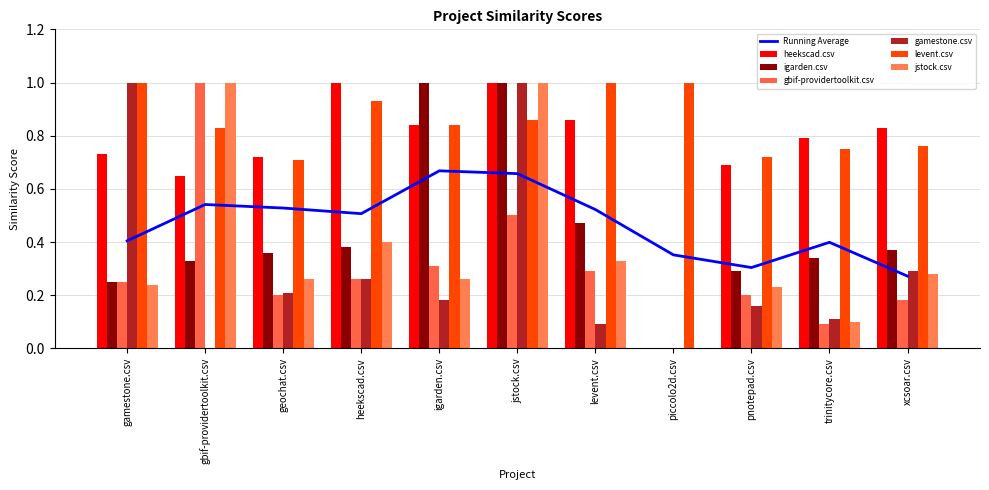

Reading right to left, what are all the values shown in this chart?

heekscad.csv: 0.8	0.8	0.7	0.0	0.9	1.0	0.8	1.0	0.7	0.7	0.7
igarden.csv: 0.4	0.3	0.3	0.0	0.5	1.0	1.0	0.4	0.4	0.3	0.2
gbif-providertoolkit.csv: 0.2	0.1	0.2	0.0	0.3	0.5	0.3	0.3	0.2	1.0	0.2
gamestone.csv: 0.3	0.1	0.2	0.0	0.1	1.0	0.2	0.3	0.2	0.0	1.0
levent.csv: 0.8	0.8	0.7	1.0	1.0	0.9	0.8	0.9	0.7	0.8	1.0
jstock.csv: 0.3	0.1	0.2	0.0	0.3	1.0	0.3	0.4	0.3	1.0	0.2